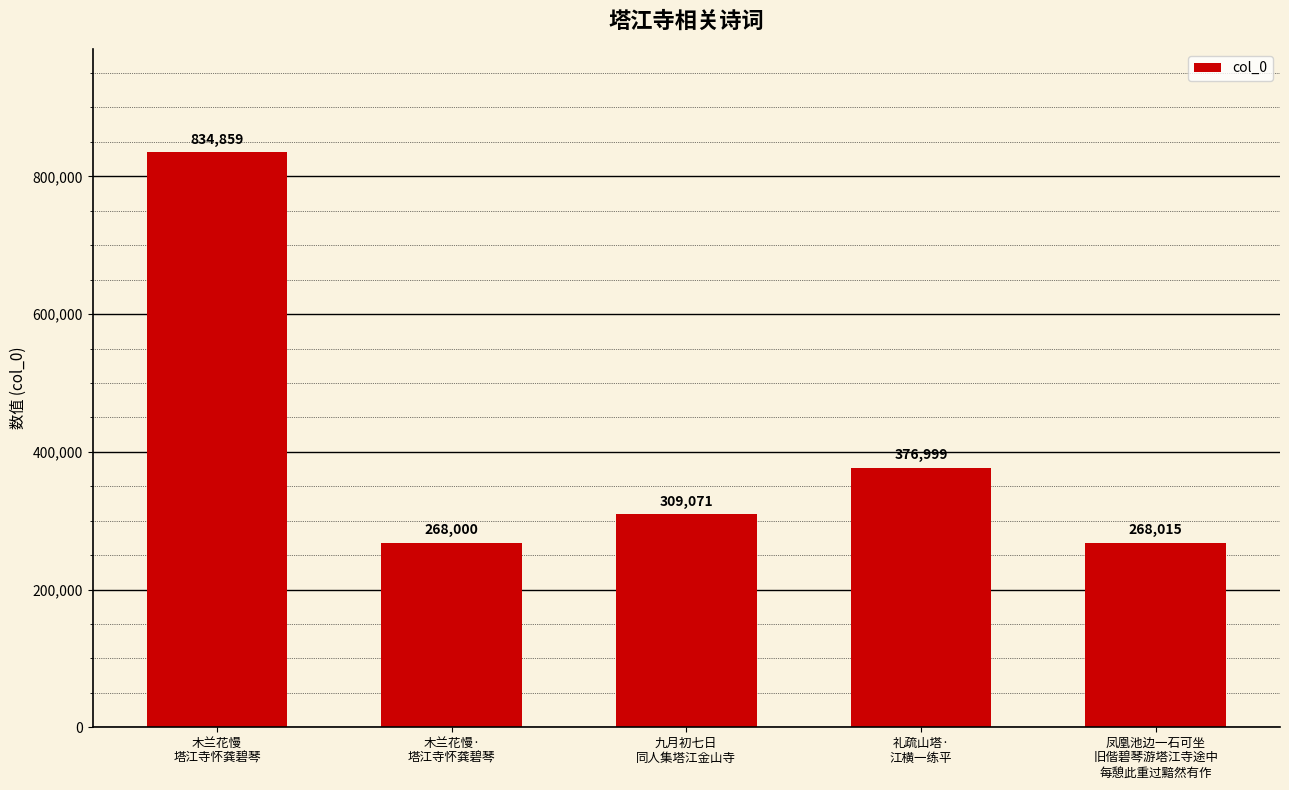

Are the bars horizontal?

No